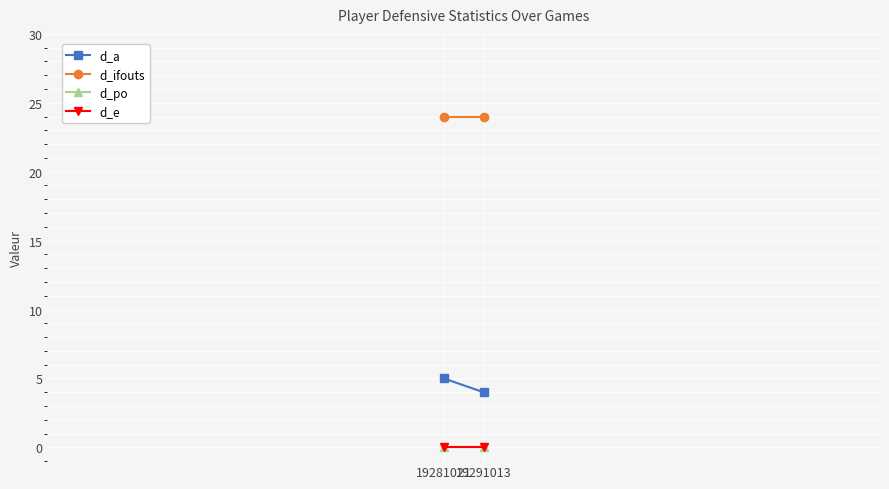

Reading right to left, what are all the values shown in this chart?

d_a: 19291013=4	19281021=5
d_ifouts: 19291013=24	19281021=24
d_po: 19291013=0	19281021=0
d_e: 19291013=0	19281021=0